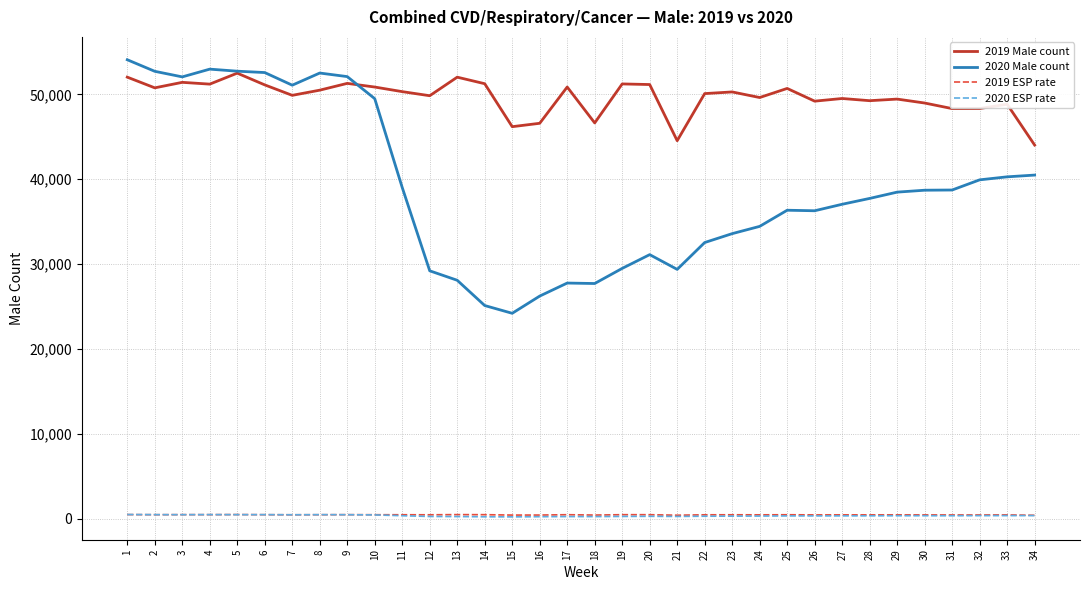

Which series has the largest total across all categories?

2019 Male count